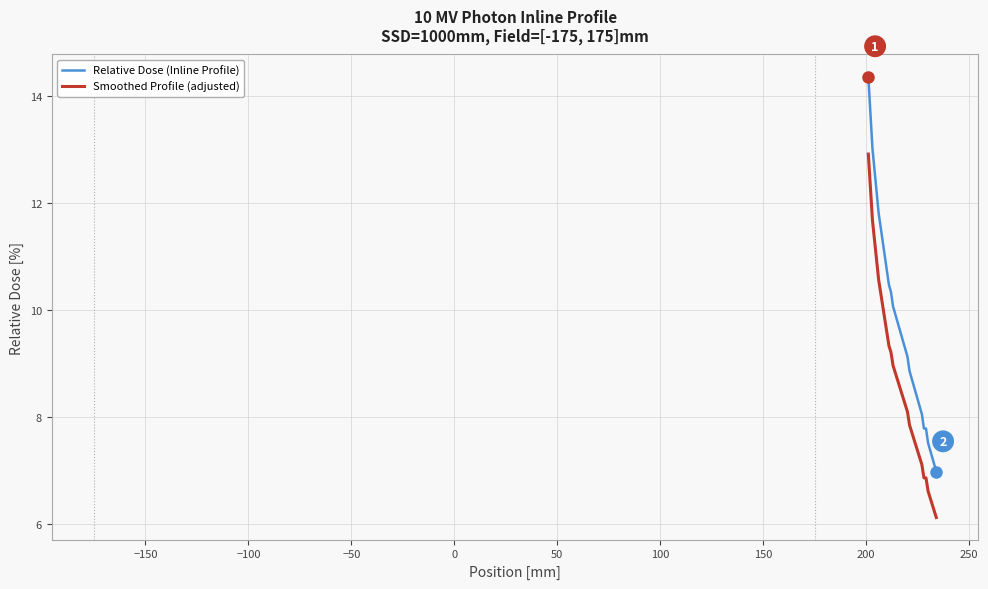

What is the difference between the maximum and minimum values in the Relative Dose (Inline Profile) series?

7.4